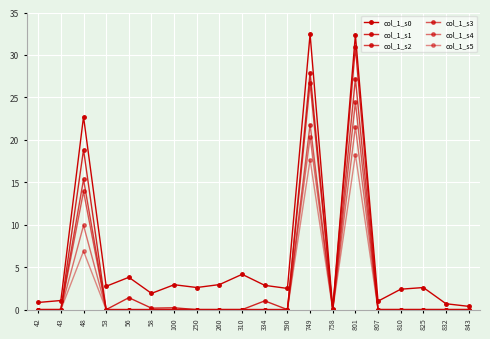

True or false: col_1_s2 has more than 1 points higher than both neighbors.

True